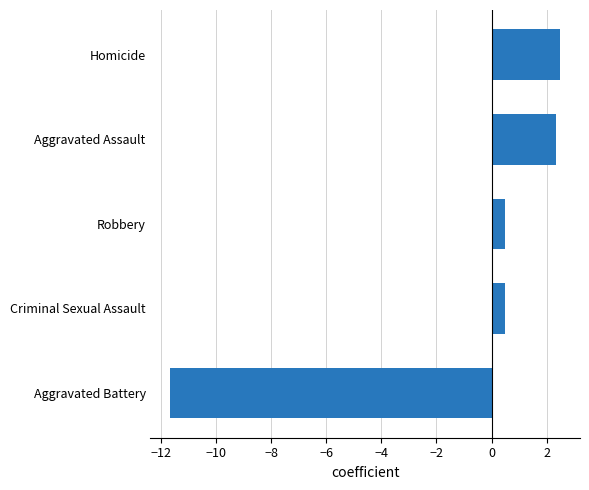

How many bars are there in total?

5